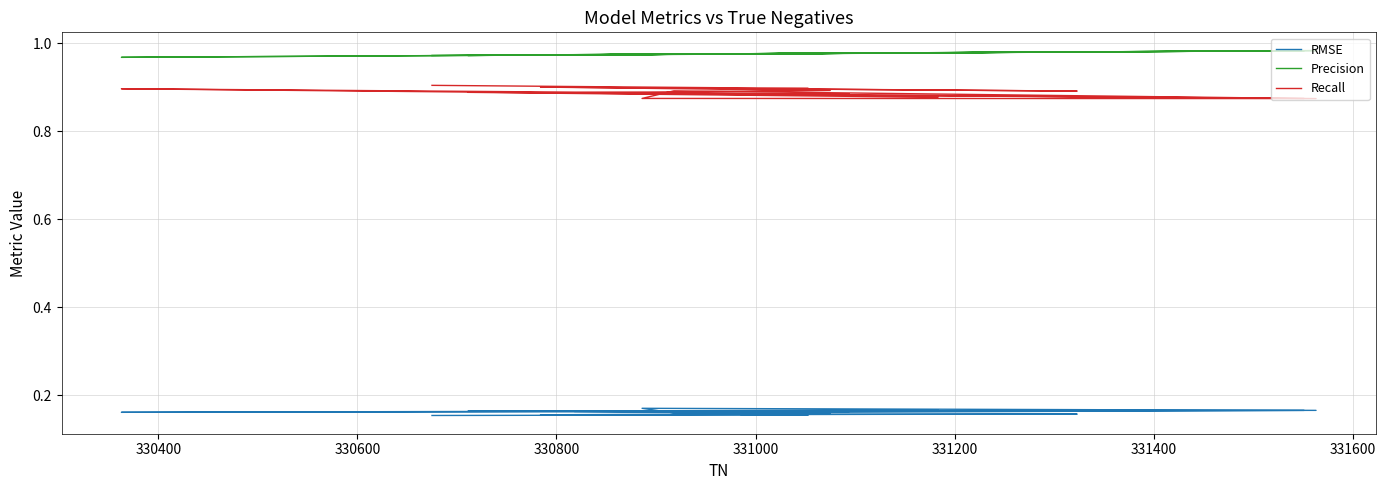

What are all the series names shown in the legend?

RMSE, Precision, Recall